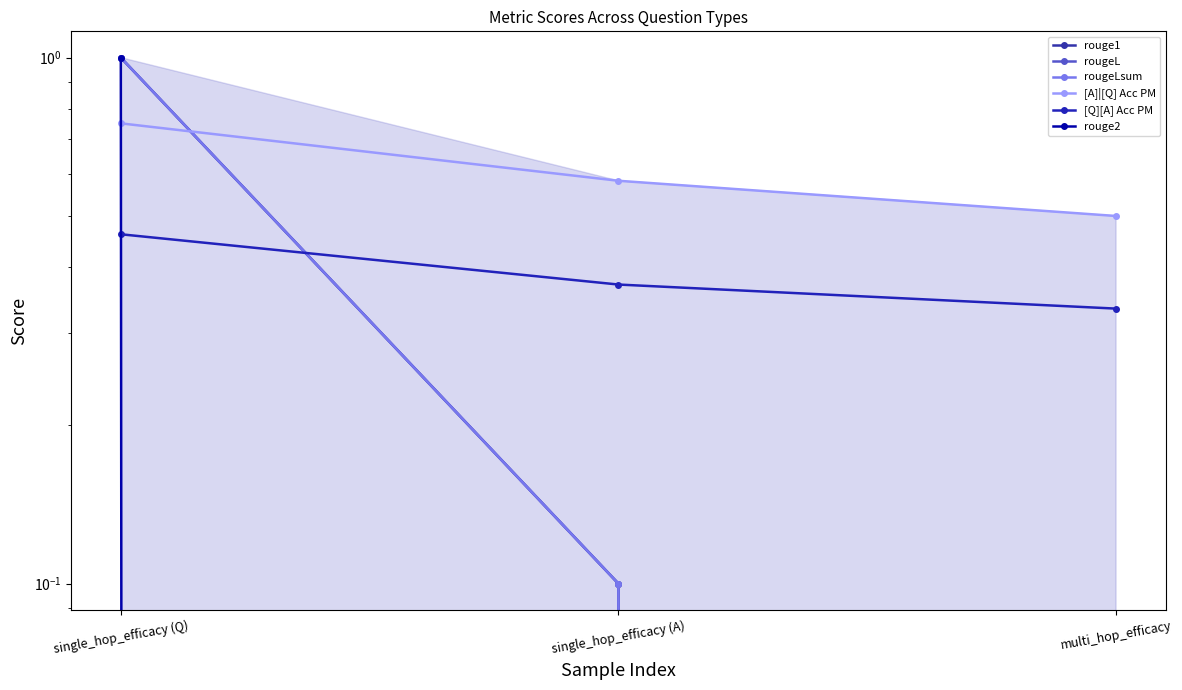

How many data points does each series have?

3